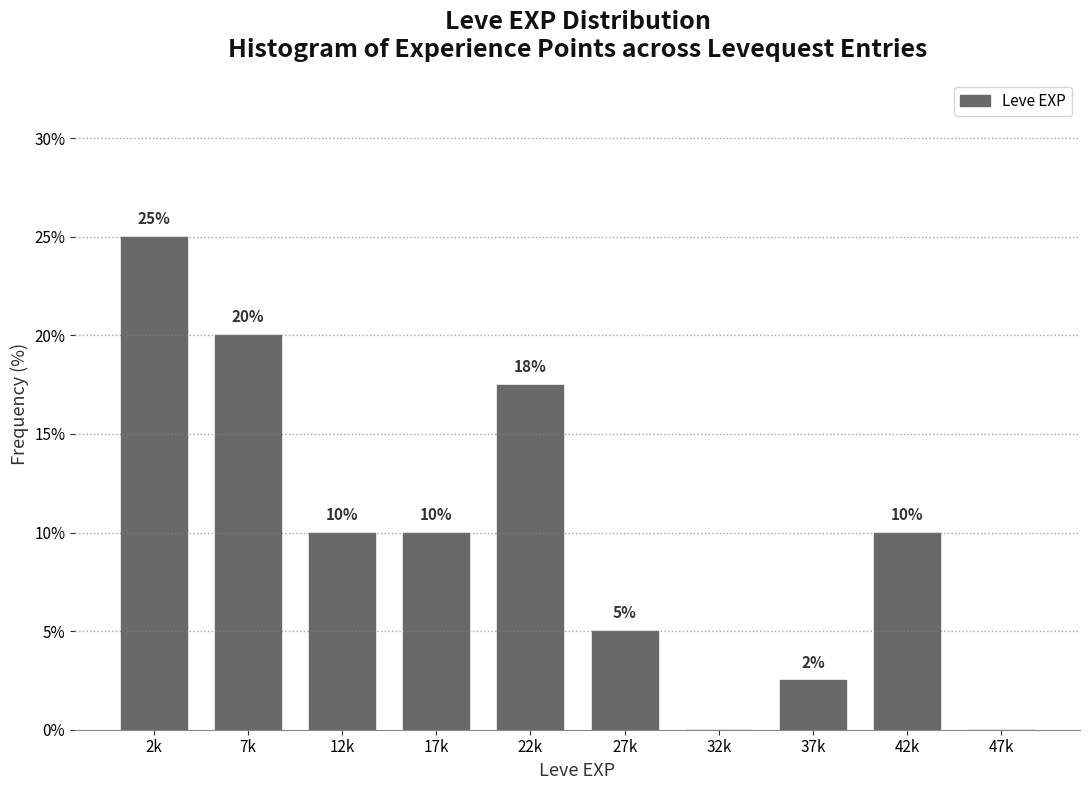

What is the change in value from 12k to 32k?

-10.0